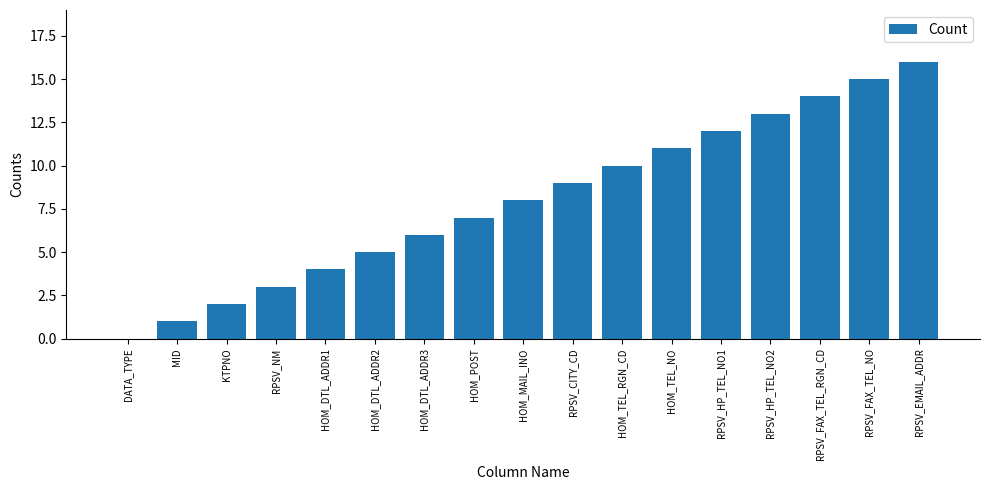

At which label is the value closest to 8?

HOM_MAIL_INO